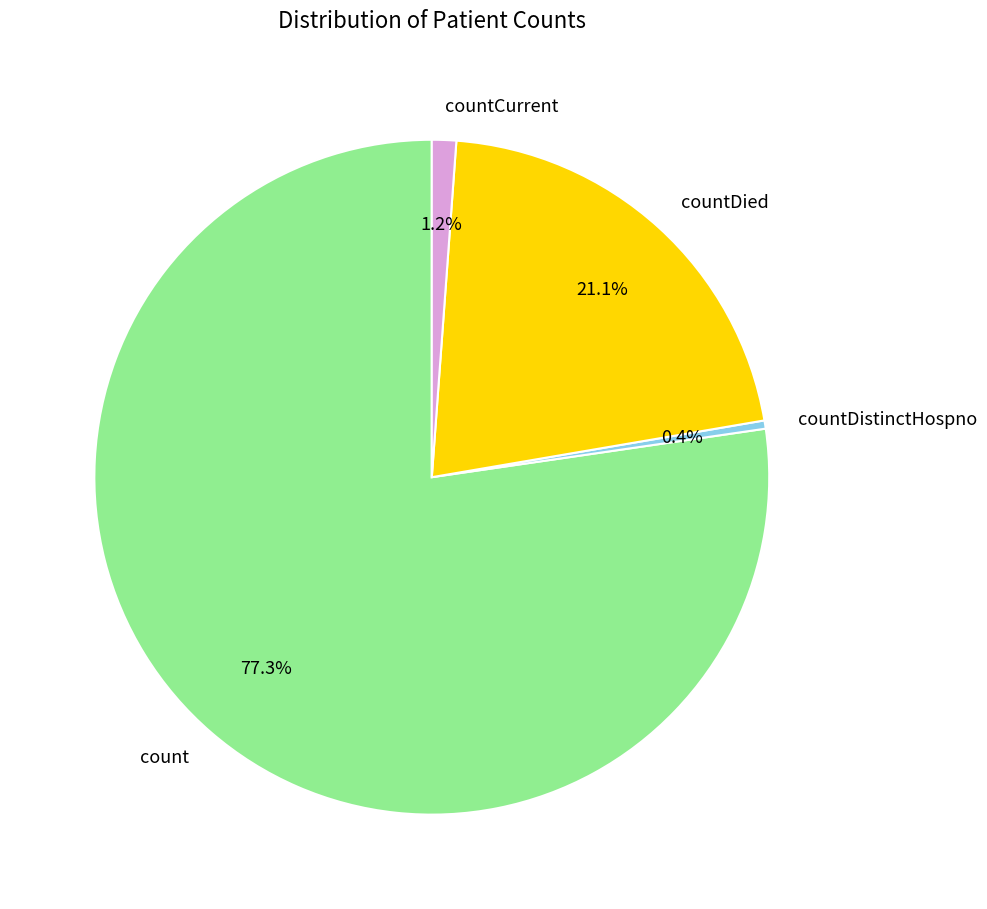

What is the ratio of the value at count to the value at countDied?

3.7